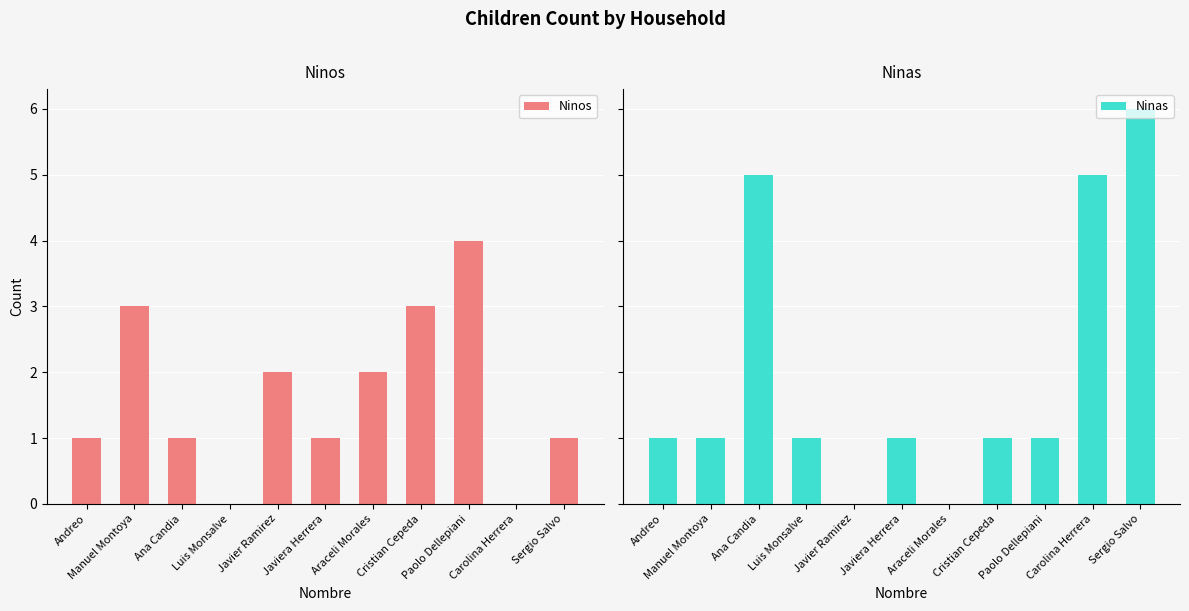

The Ninas series shows 2 at Cristian Cepeda. True or false?

False